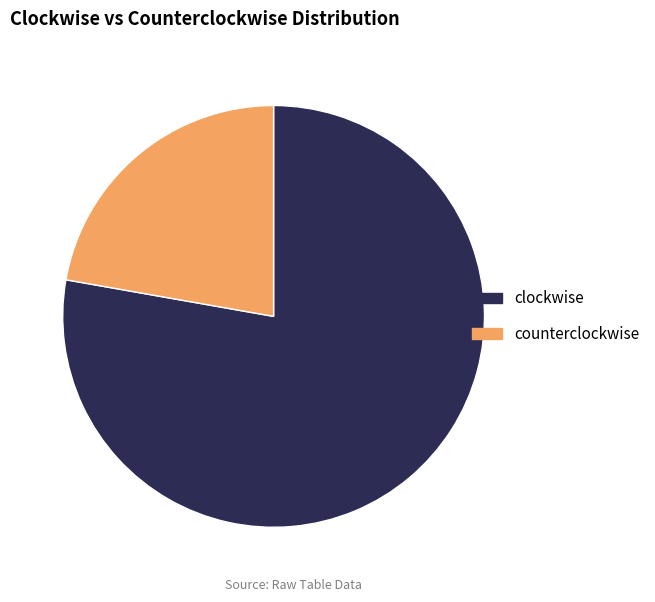

Count the number of slices in the pie.

2